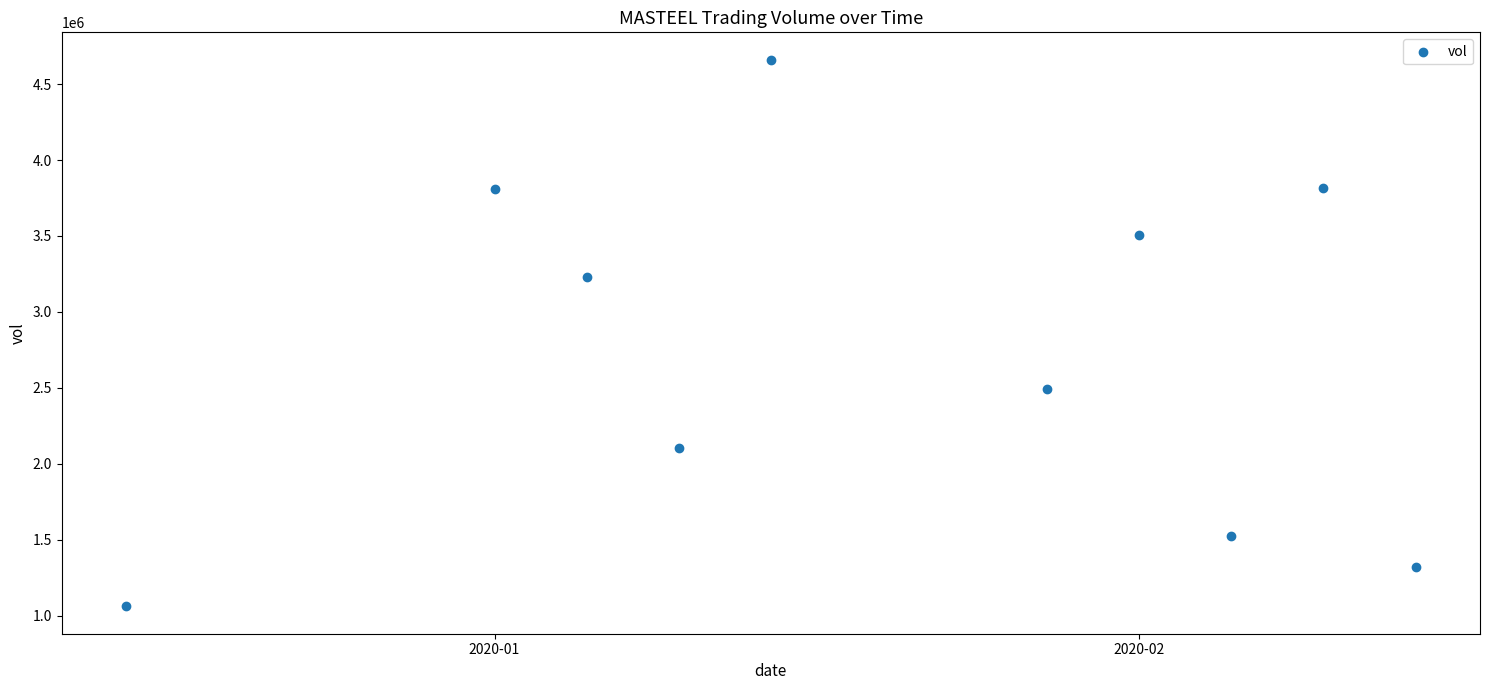

What is the average X value?

18293